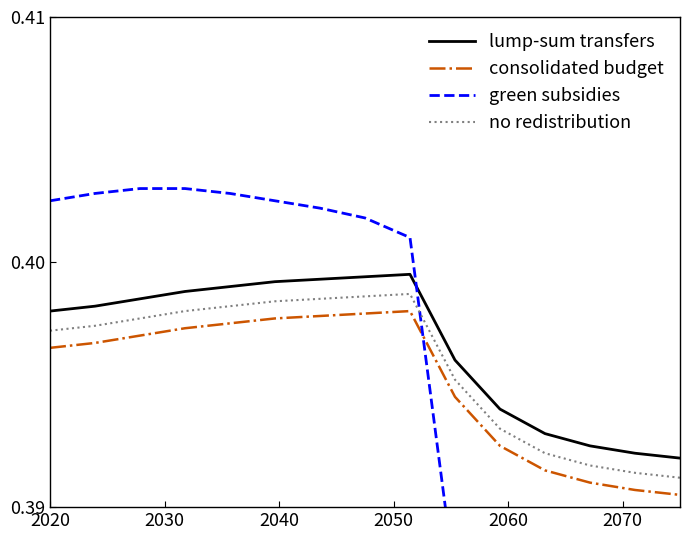

Reading left to right, transcribe all the data shown in this chart.

lump-sum transfers: 0.4	0.4	0.4	0.4	0.4	0.4	0.4	0.4	0.4	0.4	0.4	0.4	0.4	0.4	0.4
consolidated budget: 0.4	0.4	0.4	0.4	0.4	0.4	0.4	0.4	0.4	0.4	0.4	0.4	0.4	0.4	0.4
green subsidies: 0.4	0.4	0.4	0.4	0.4	0.4	0.4	0.4	0.4	0.4	0.4	0.4	0.4	0.4	0.4
no redistribution: 0.4	0.4	0.4	0.4	0.4	0.4	0.4	0.4	0.4	0.4	0.4	0.4	0.4	0.4	0.4